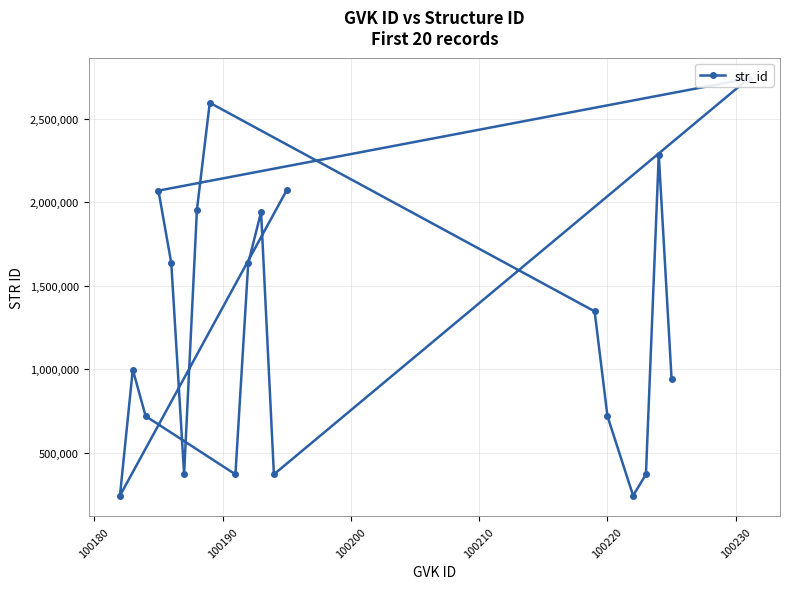

True or false: the data has more than 2 interior local peaks.

True